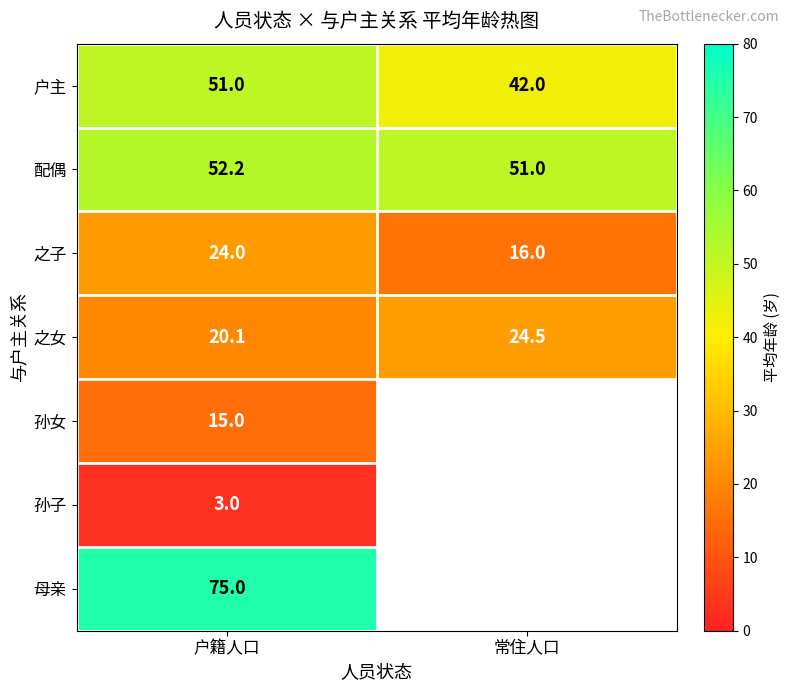

Count the 配偶 values in the range 51 to 52.

1